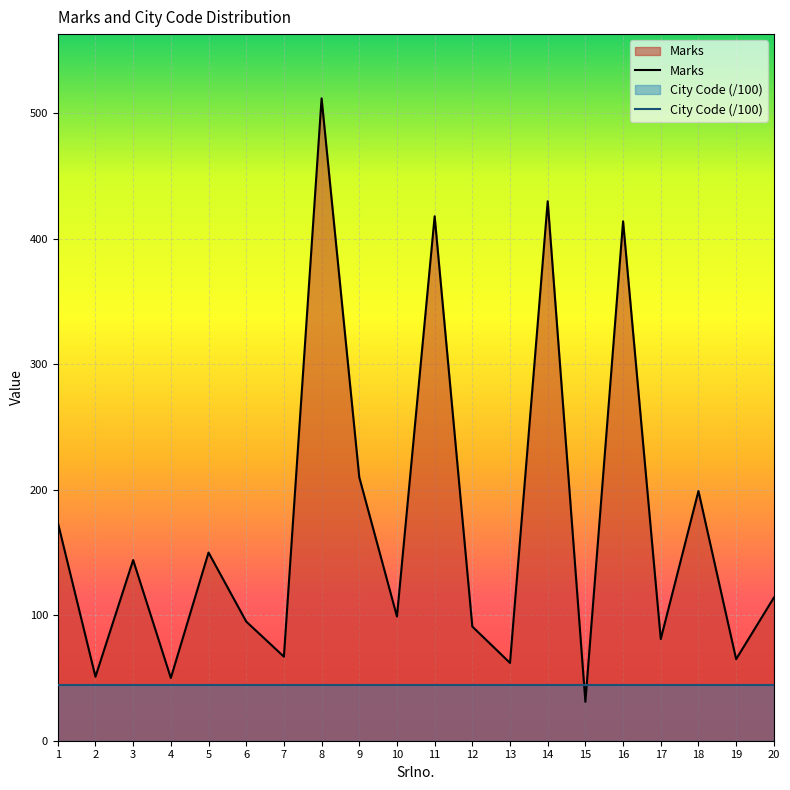

How many points are lower than both their immediate neighbors (excluding endpoints)?

8